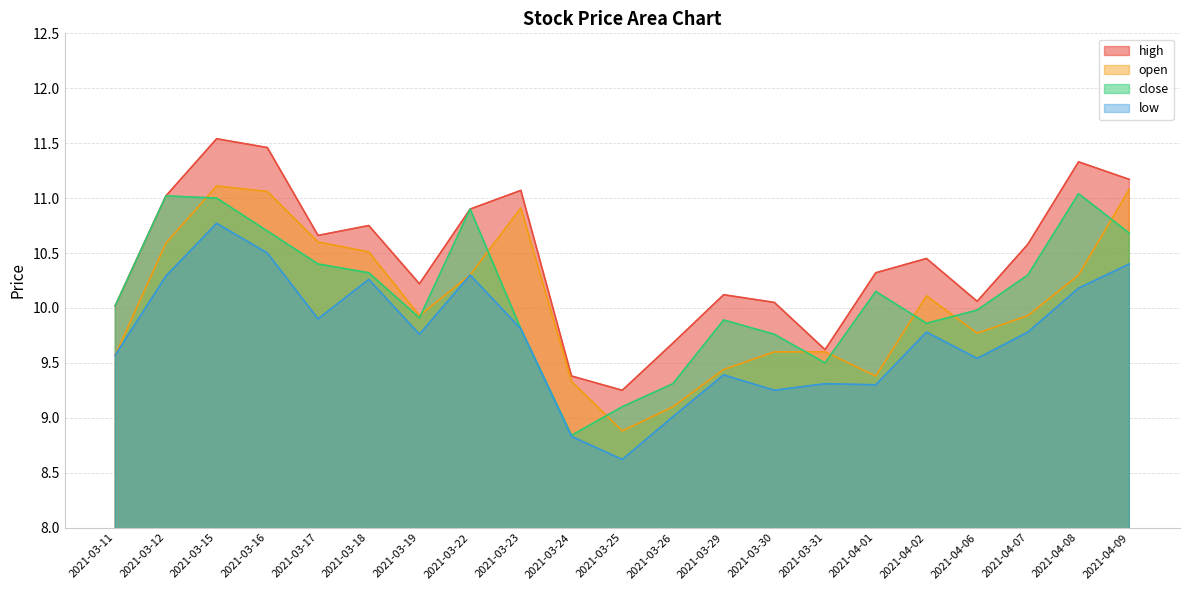

At 2021-03-12, list the series in order from largest to smallest.

high, close, open, low